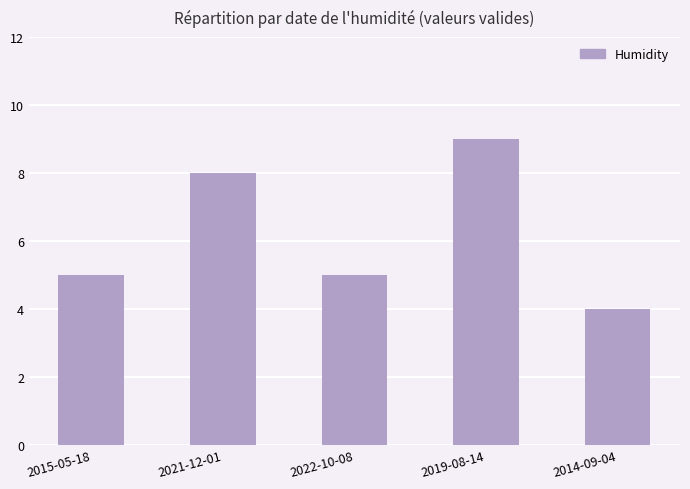

What is the difference between the maximum and minimum values?

5